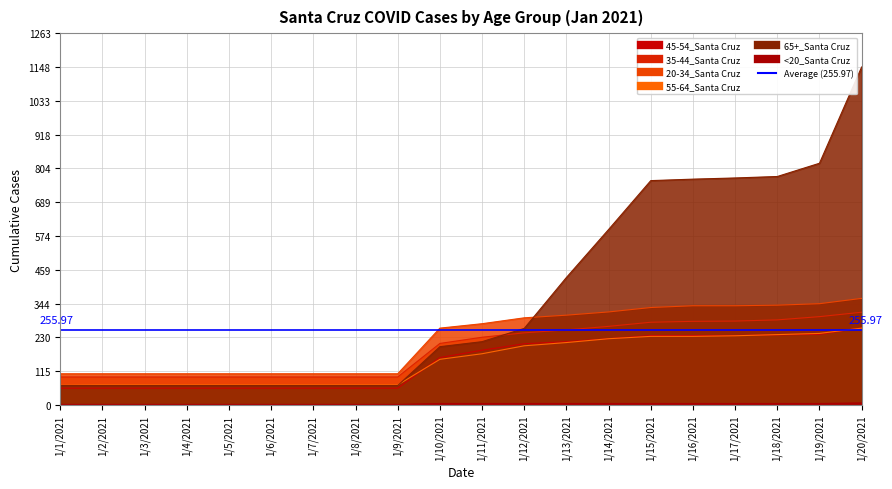

What is the sum of all 45-54_Santa Cruz values?

2956